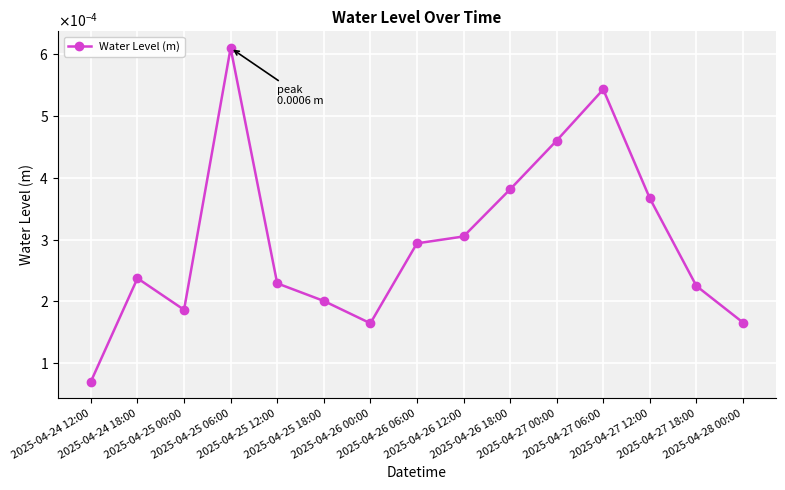

At which category does the chart reach its peak across all series?

2025-04-25 06:00